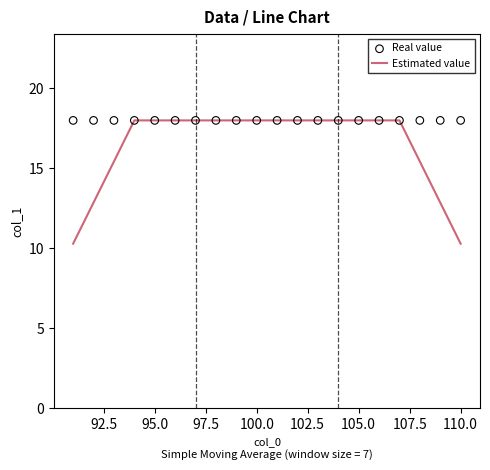

What is the maximum value for Estimated value?

18.0